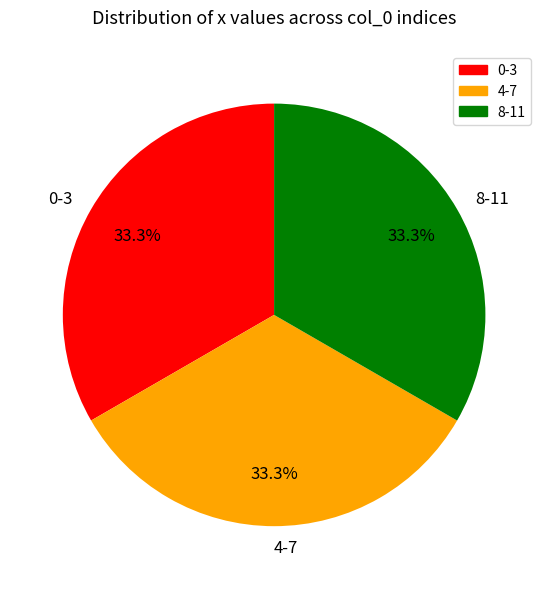

Does any single category account for the majority?

No